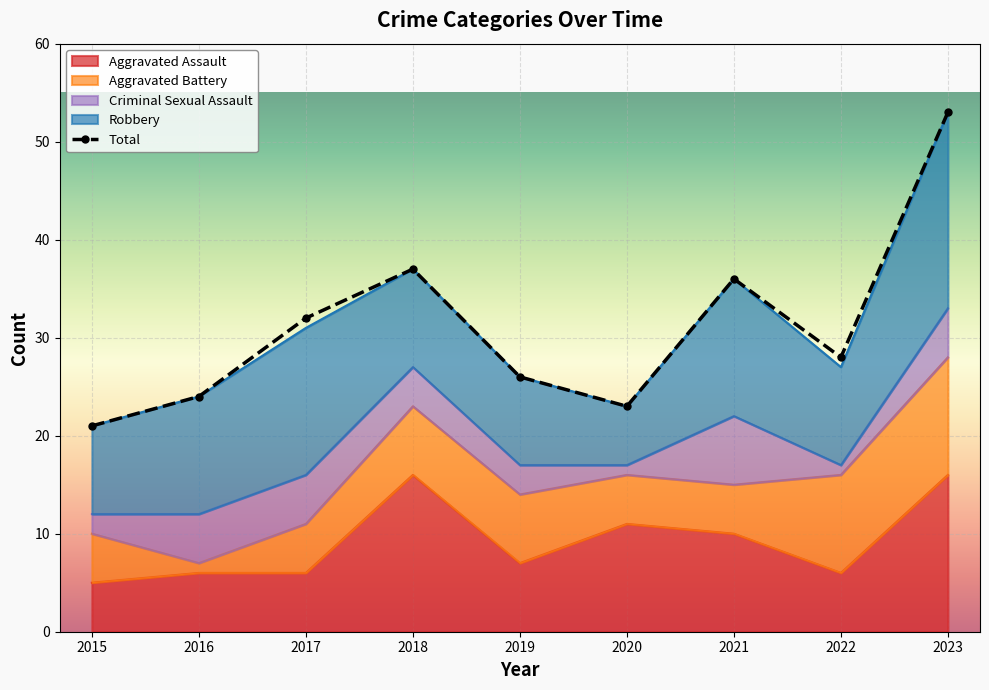

Is it true that Criminal Sexual Assault equals 4 at 2019?

False